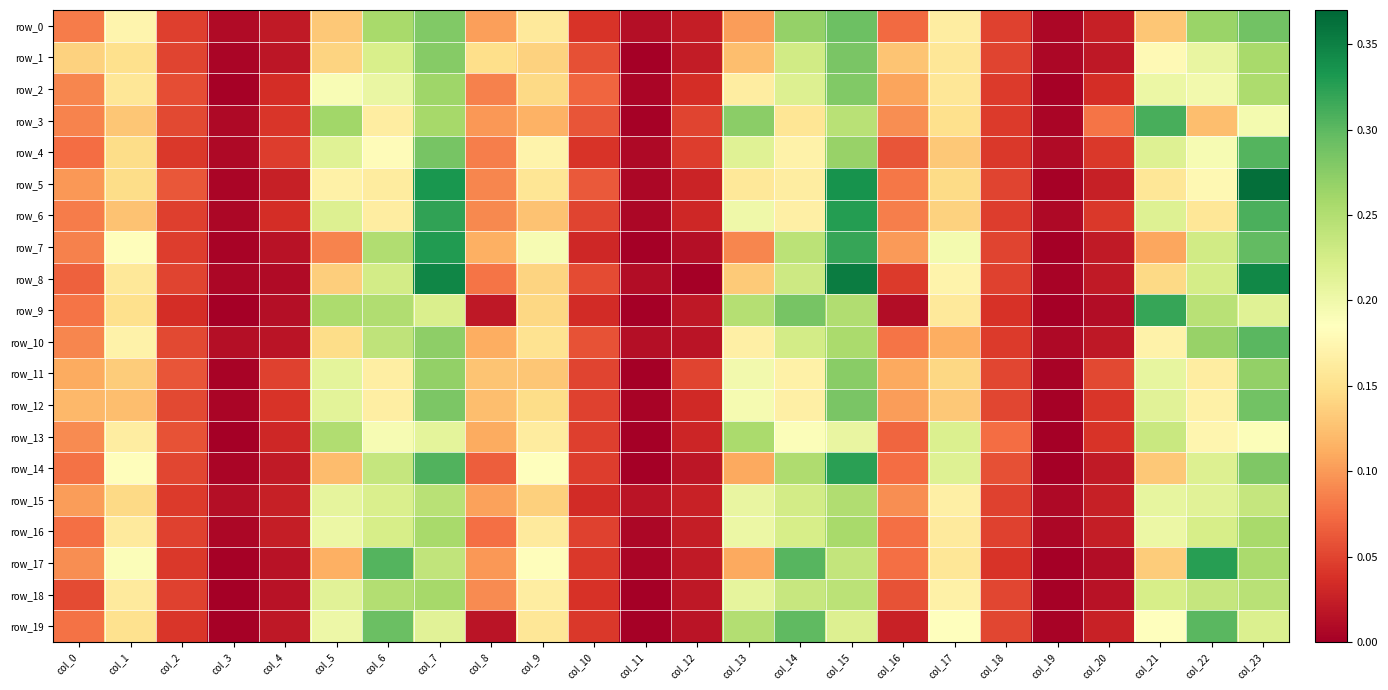

List the series in order of their peak value, lowest first.

row_15, row_13, row_16, row_18, row_11, row_2, row_1, row_12, row_0, row_19, row_10, row_4, row_3, row_9, row_14, row_17, row_6, row_7, row_8, row_5